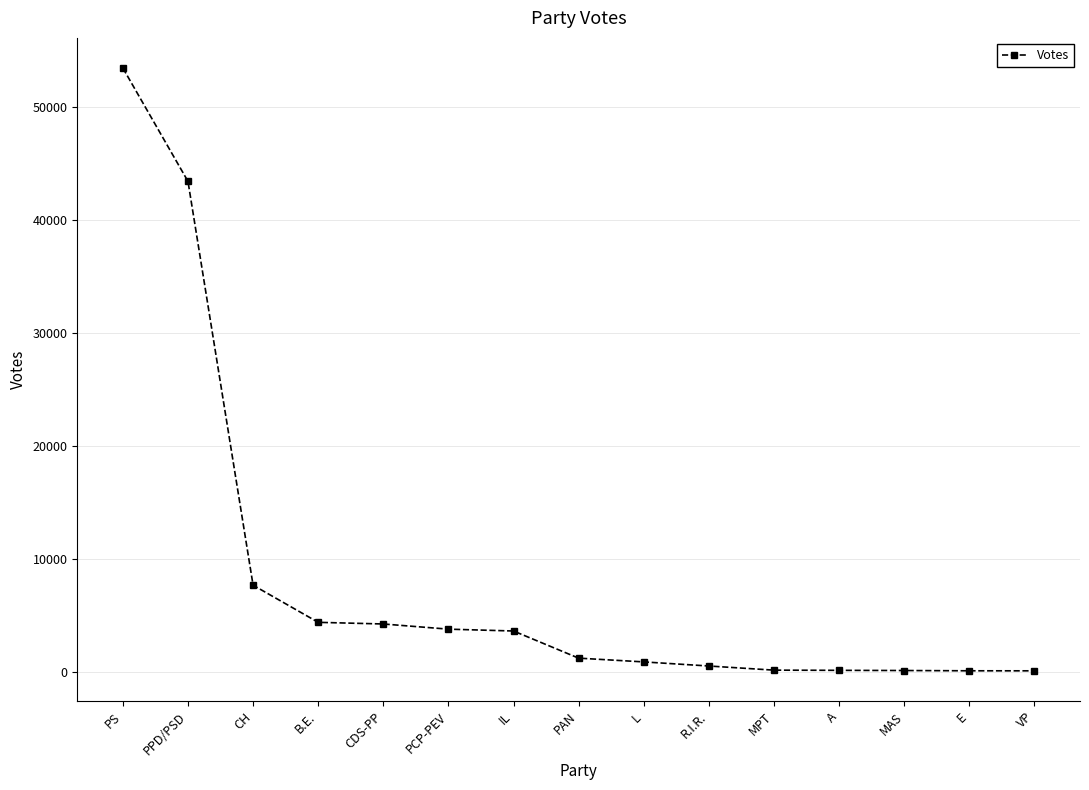

What is the change in value from CH to IL?

-4051